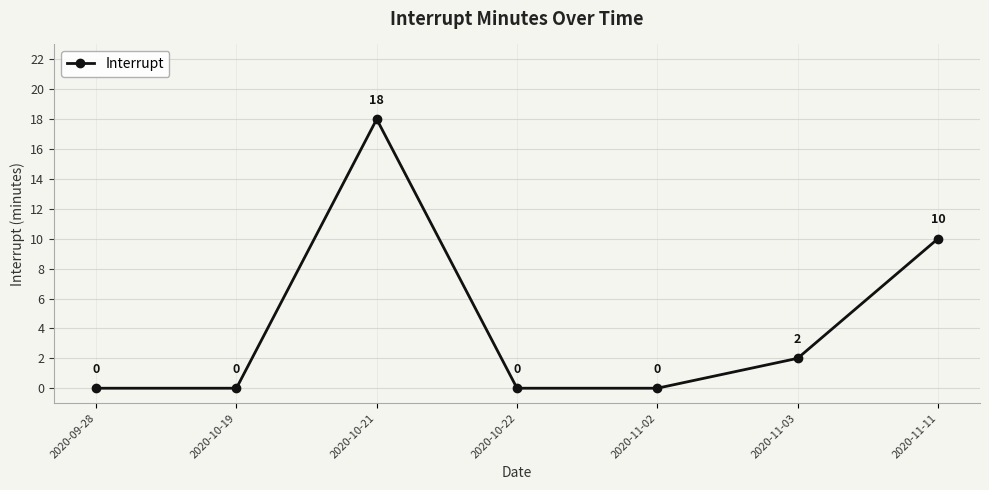

What is the average value?

4